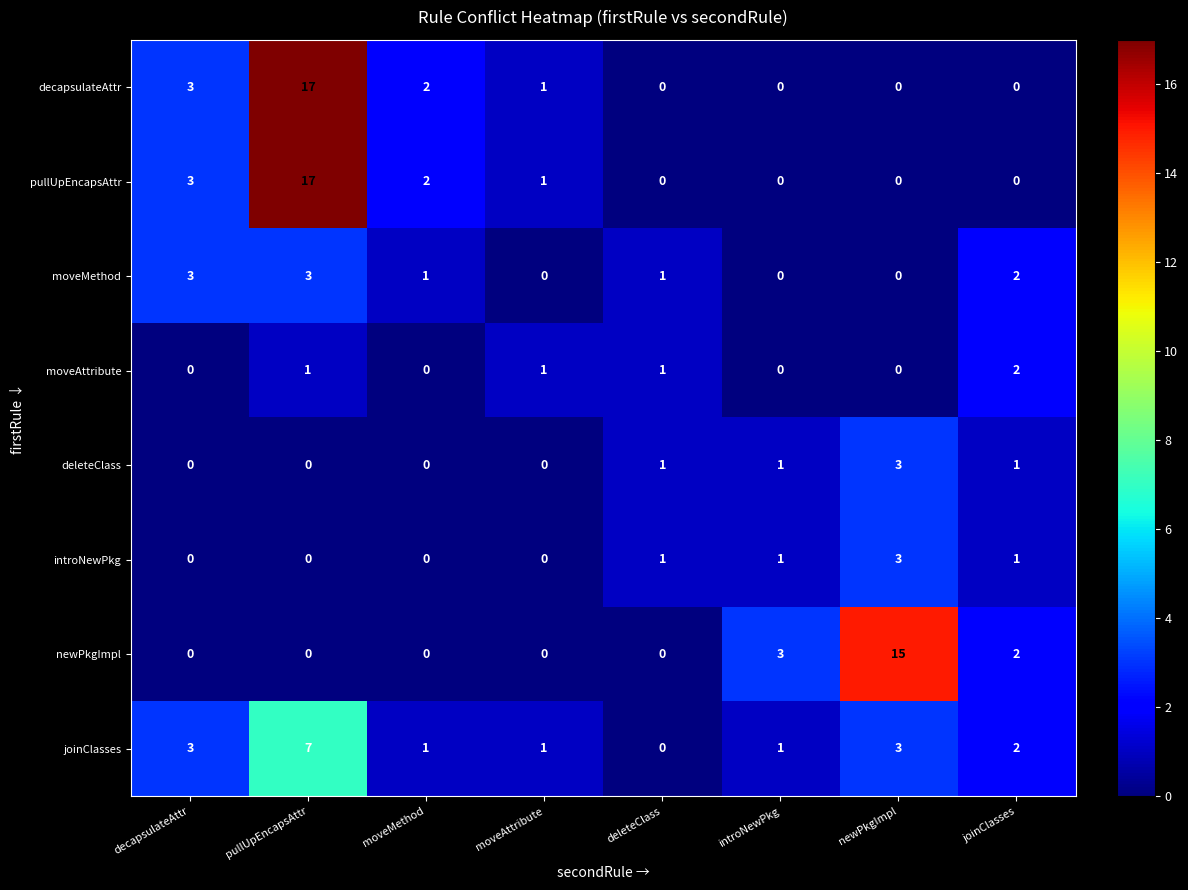

Is the value of deleteClass at moveAttribute greater than the value of joinClasses at pullUpEncapsAttr?

No